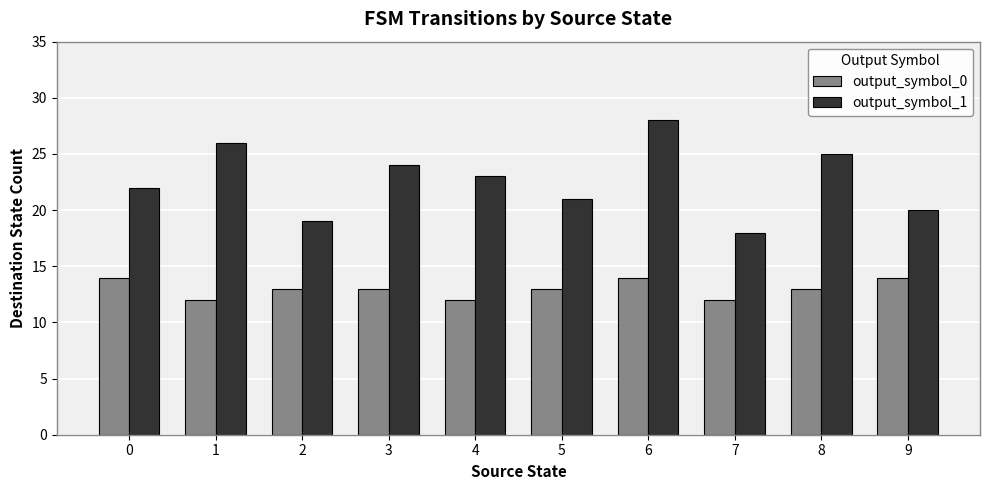

What is the average value of the output_symbol_0 series?

13